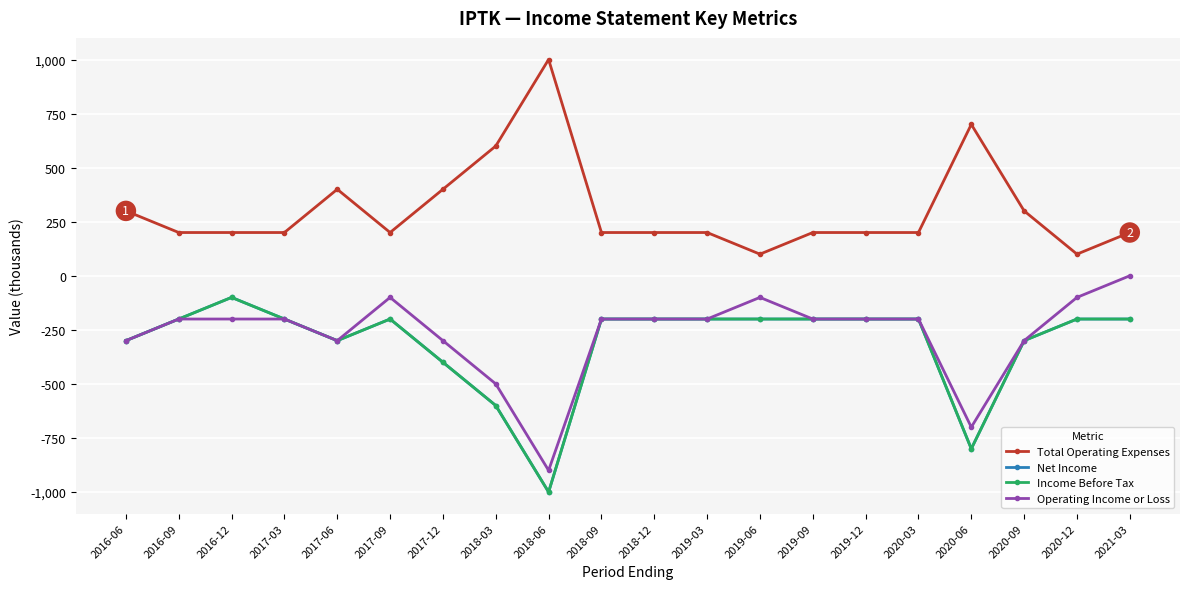

Which label corresponds to the largest value in the chart?

2018-06